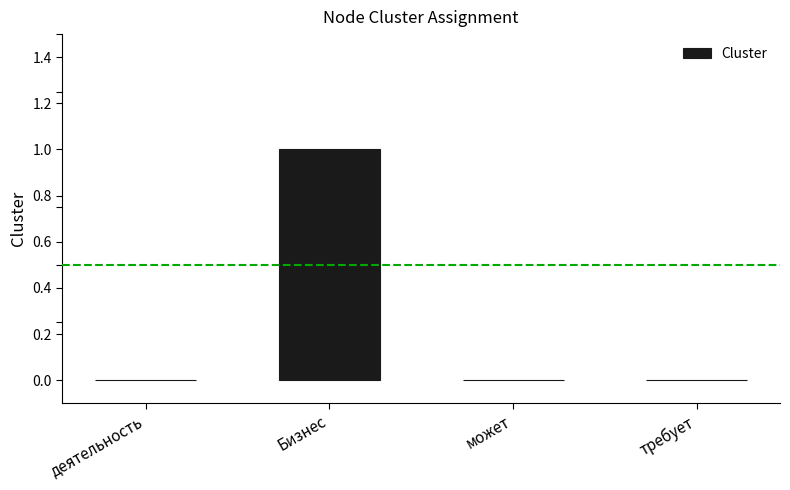

The chart shows a value of 0 at деятельность. True or false?

True